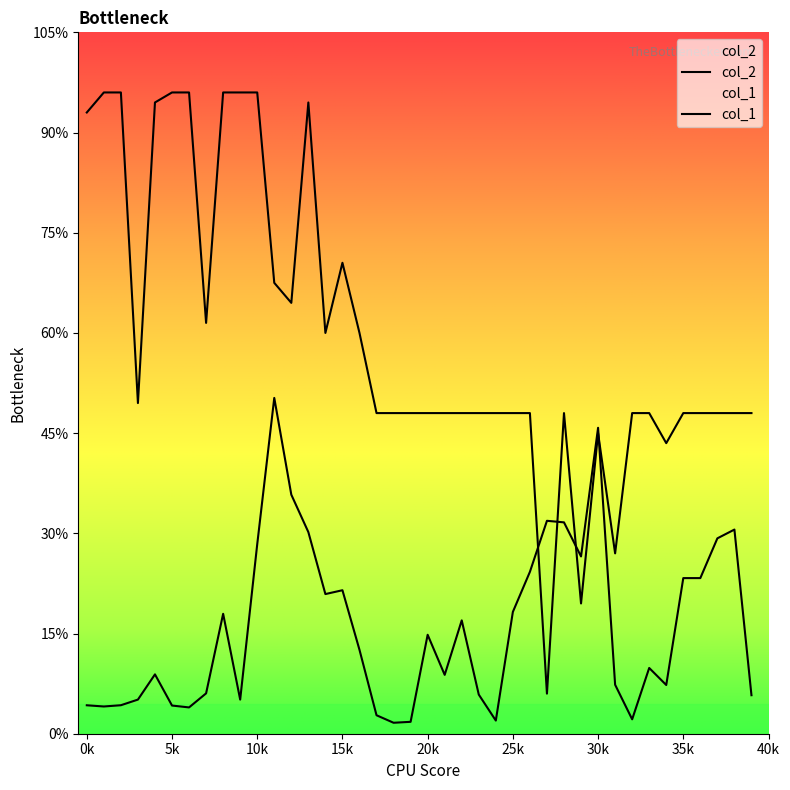

At which category does col_1 reach its first local valley?

3